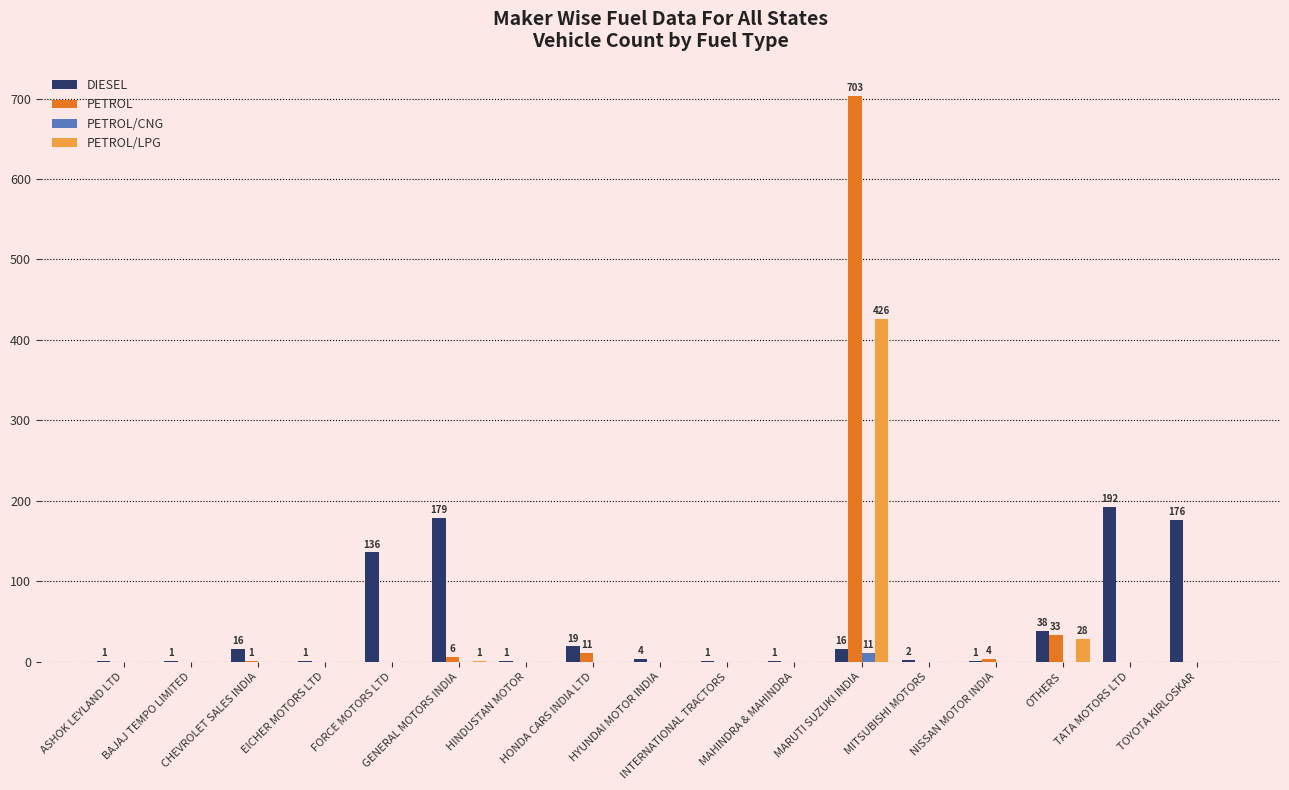

Are the bars horizontal?

No